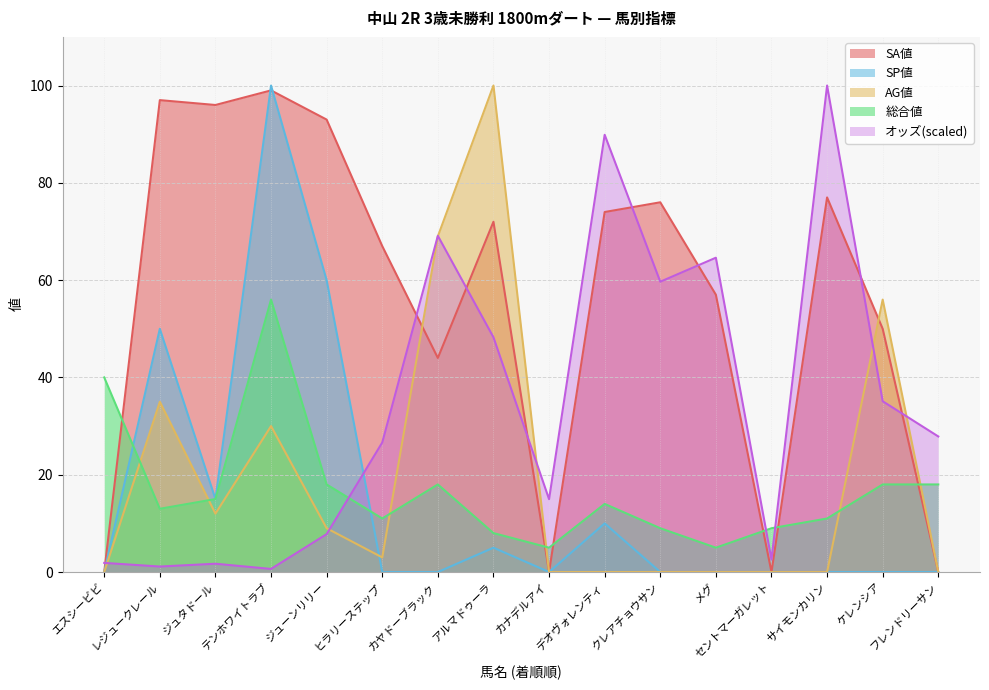

At which label is SP値 closest to 50?

レジュークレール